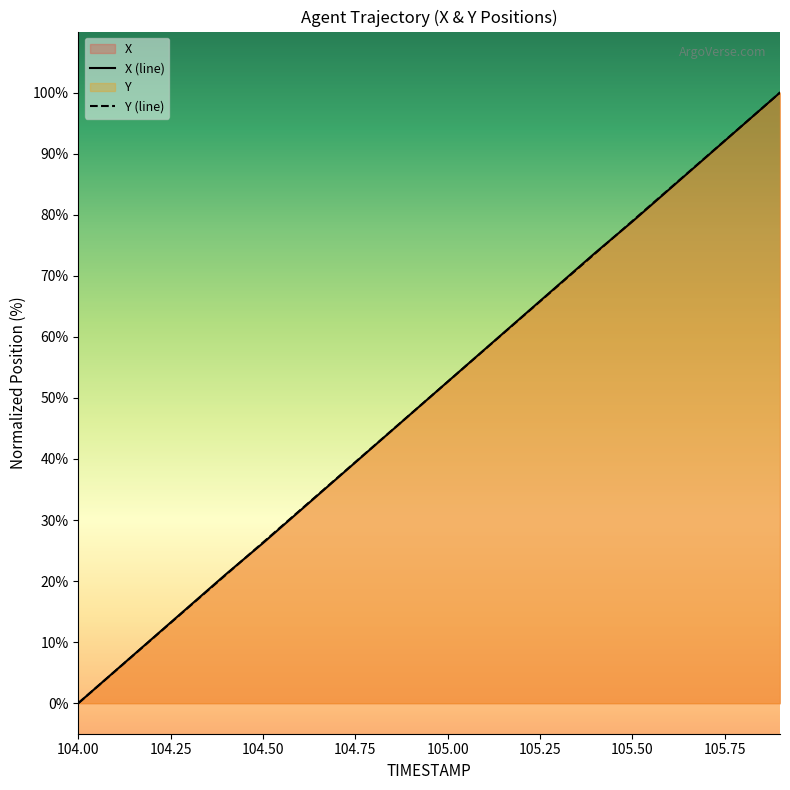

Reading right to left, transcribe all the data shown in this chart.

X: 105.9=100.0	105.8=94.7	105.7=89.4	105.6=84.1	105.5=78.9	105.4=73.8	105.3=68.5	105.2=63.2	105.1=57.9	105.0=52.6	104.9=47.4	104.8=42.1	104.7=36.8	104.6=31.5	104.5=26.2	104.4=21.1	104.3=15.9	104.2=10.6	104.1=5.3	104.0=0.0
Y: 105.9=100.0	105.8=94.7	105.7=89.5	105.6=84.2	105.5=78.9	105.4=73.7	105.3=68.4	105.2=63.2	105.1=57.9	105.0=52.6	104.9=47.4	104.8=42.1	104.7=36.8	104.6=31.6	104.5=26.3	104.4=21.0	104.3=15.8	104.2=10.5	104.1=5.3	104.0=0.0